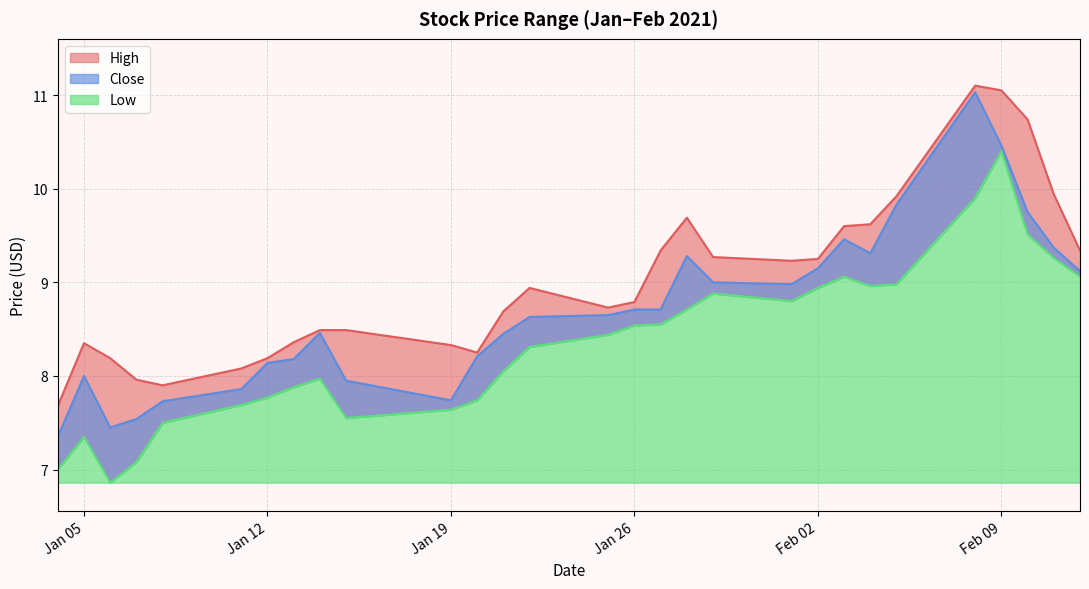

Rank the categories by High value from highest to lowest.

2021-02-08, 2021-02-09, 2021-02-10, 2021-02-11, 2021-02-05, 2021-01-28, 2021-02-04, 2021-02-03, 2021-01-27, 2021-02-12, 2021-01-29, 2021-02-02, 2021-02-01, 2021-01-22, 2021-01-26, 2021-01-25, 2021-01-21, 2021-01-14, 2021-01-15, 2021-01-13, 2021-01-05, 2021-01-19, 2021-01-20, 2021-01-06, 2021-01-12, 2021-01-11, 2021-01-07, 2021-01-08, 2021-01-04